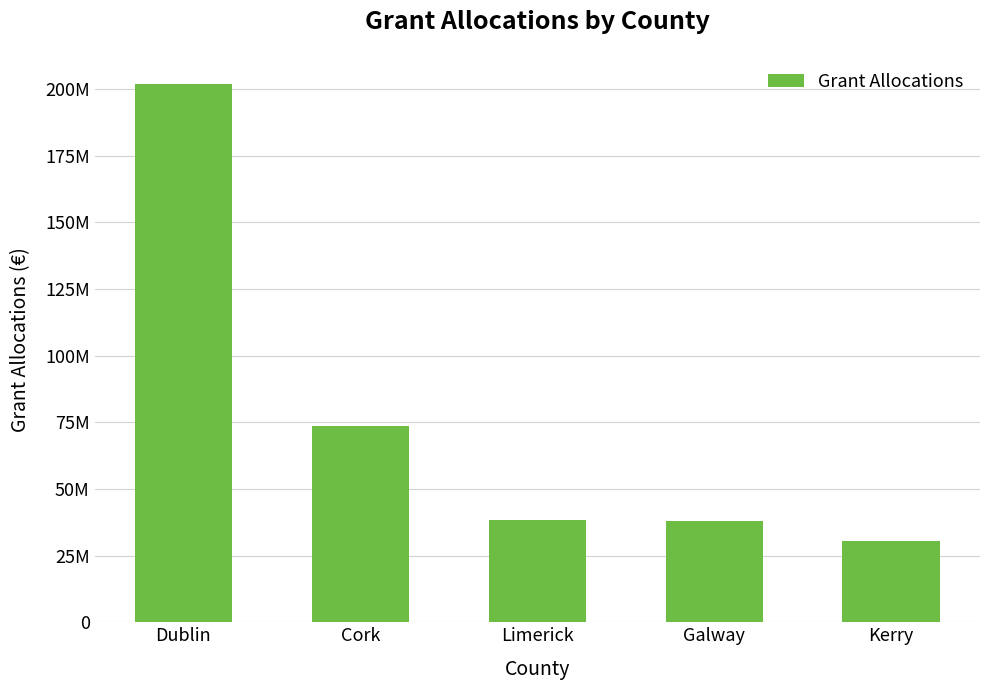

What is the approximate value at Galway, to the nearest 100?

38073600